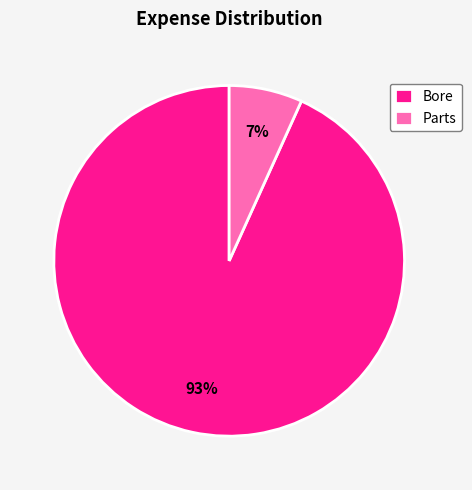

The Bore slice represents 99% of the pie. True or false?

False